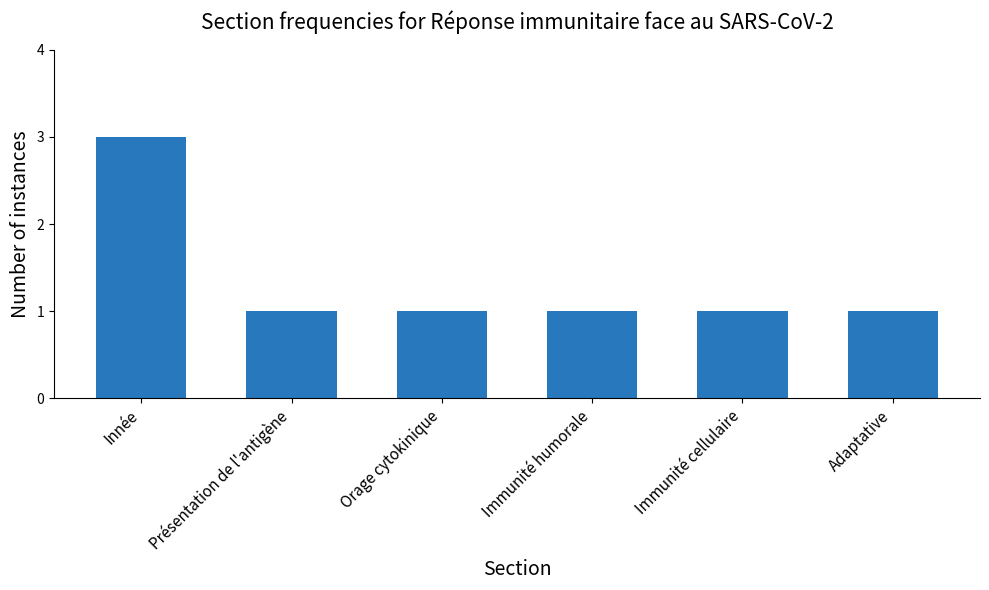

Reading left to right, list all the values displayed in this chart.

Innée=3	Présentation de l'antigène=1	Orage cytokinique=1	Immunité humorale=1	Immunité cellulaire=1	Adaptative=1